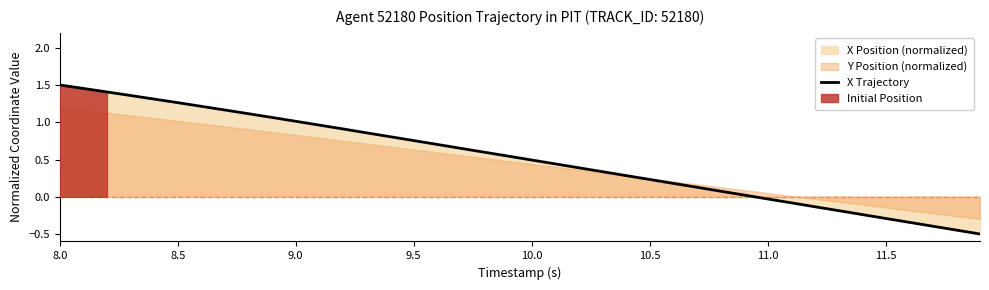

At which category does the chart reach its peak across all series?

8.0